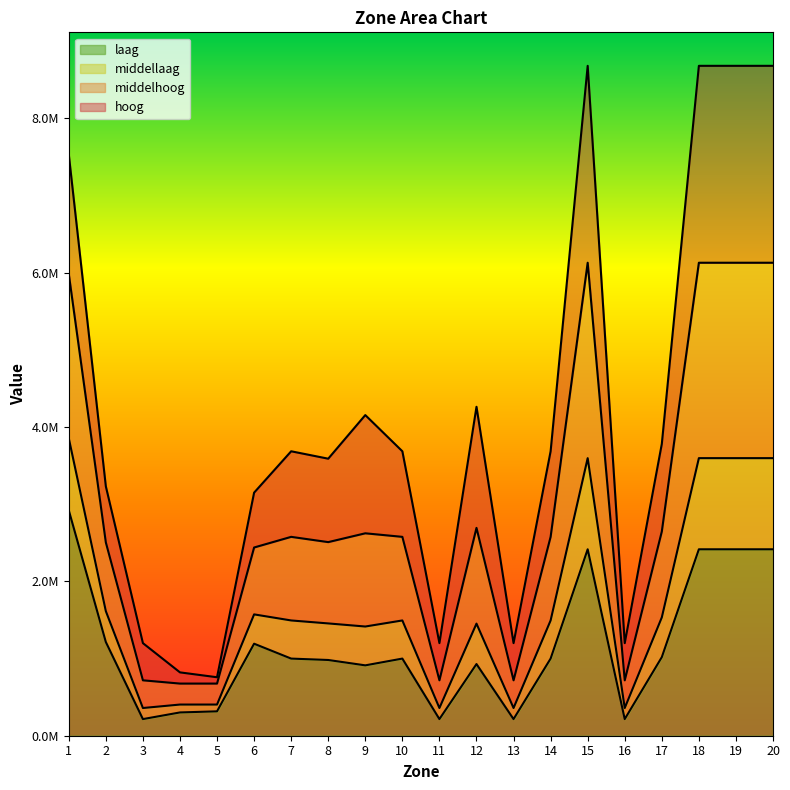

In hoog, how many points are lower than both neighbors (excluding endpoints)?

5